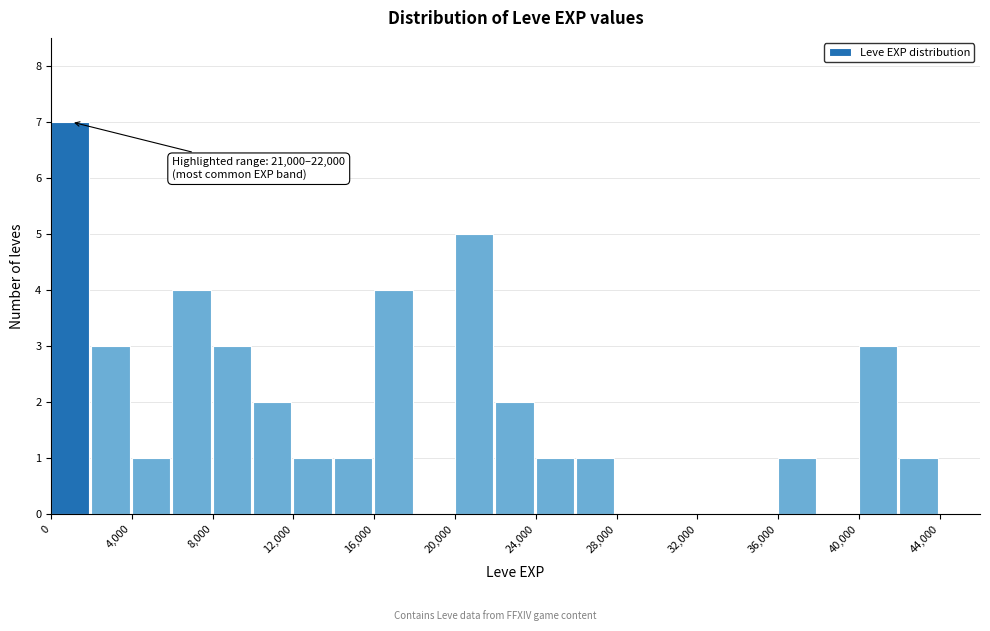

Over which range of the x-axis is the bar tallest?

0 to 2000